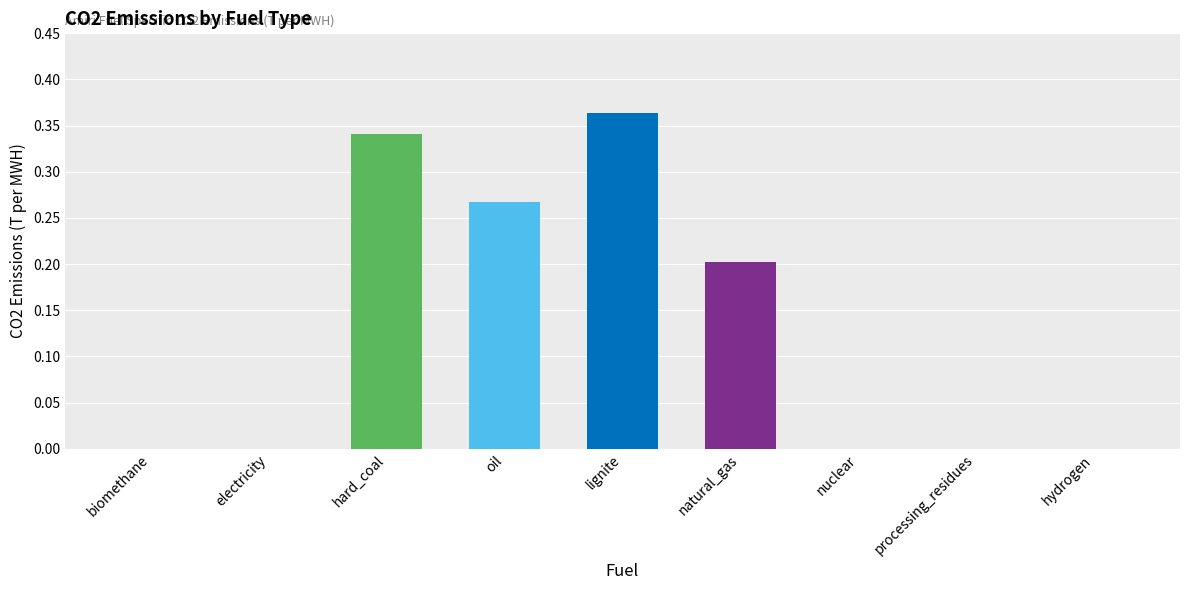

Which has a higher value, hydrogen or oil?

oil